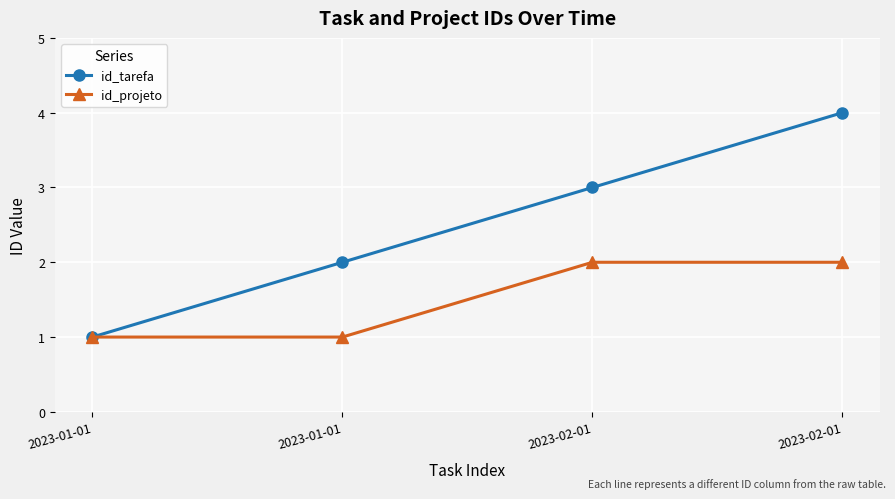

What is the sum of the id_projeto values at 2023-02-01 and 2023-01-01?

3